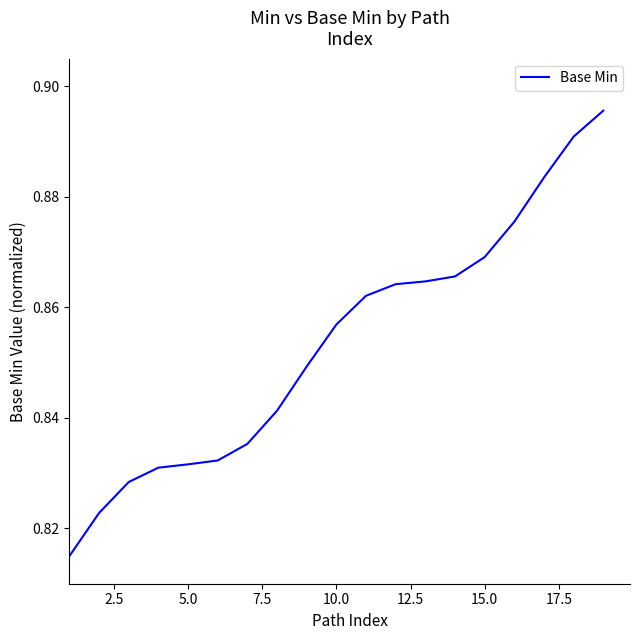

Does the chart have visible grid lines?

No